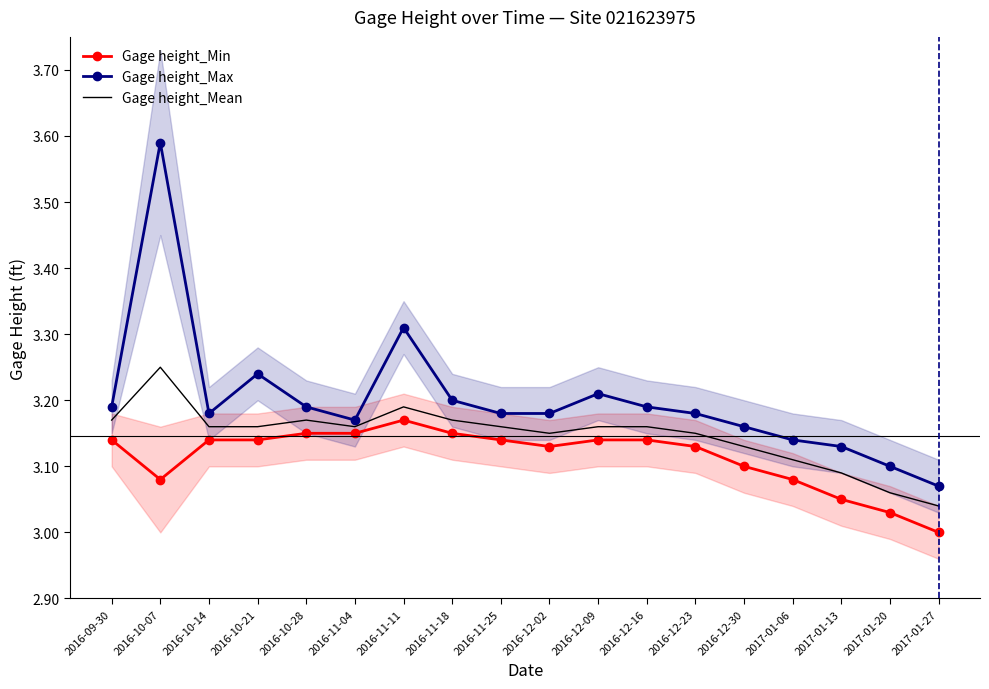

What is the difference between the maximum and minimum values in the Gage height_Min series?

0.2